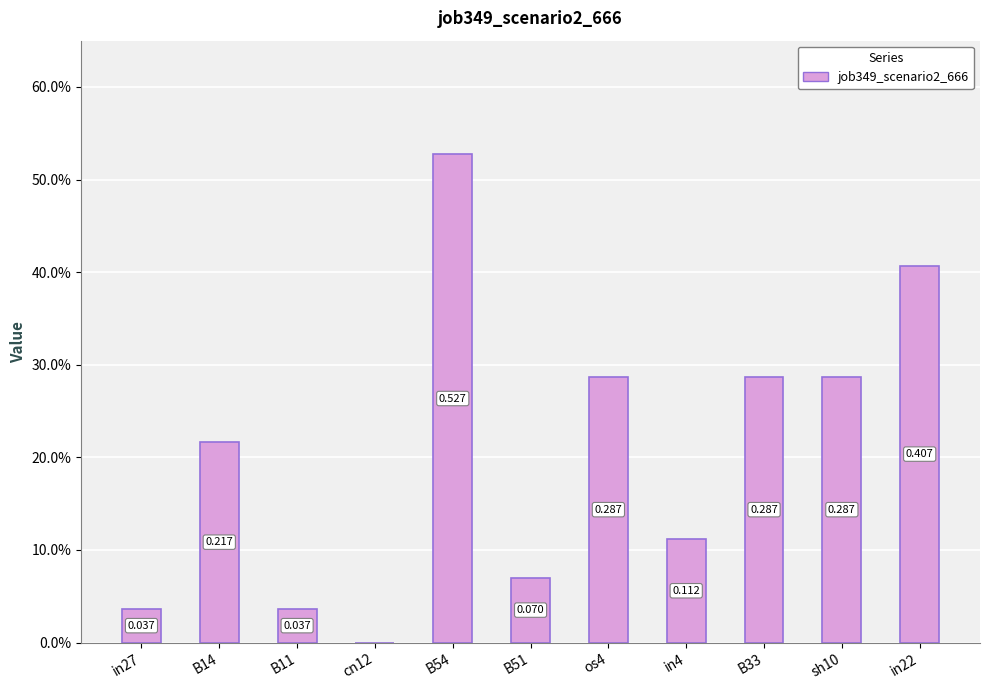

True or false: the data shows 0.3 at sh10.

True